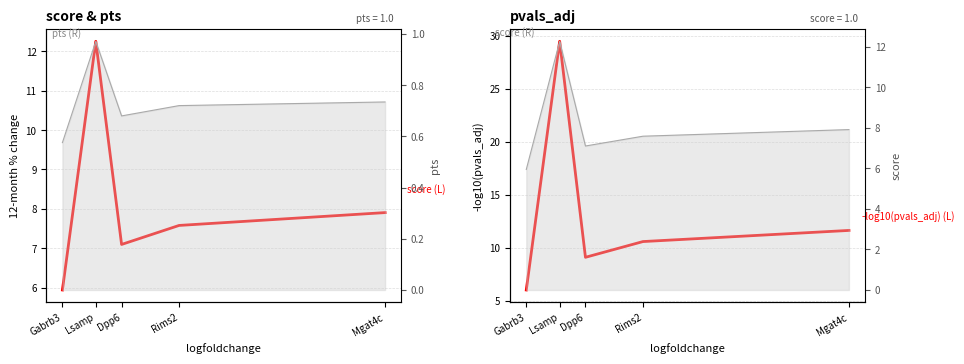

True or false: -log10(pvals_adj) (L) has more than 1 points higher than both neighbors.

False